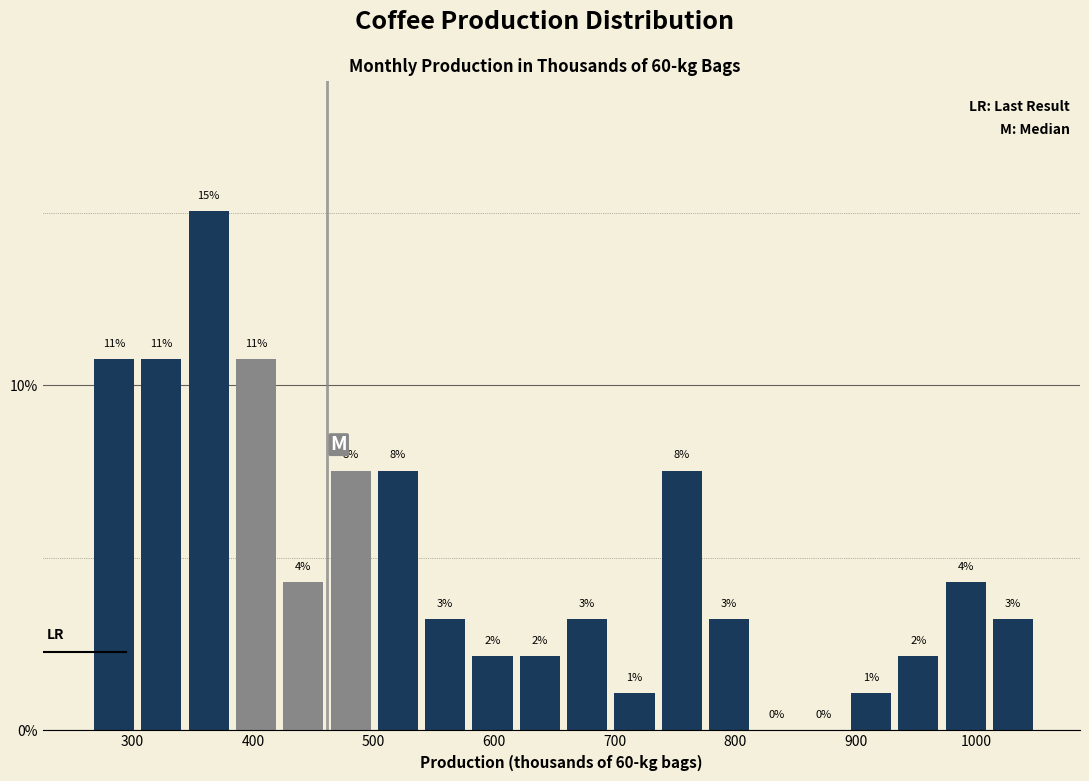

Read against the x-axis, roughly where is the centre of the tallest bar?

360